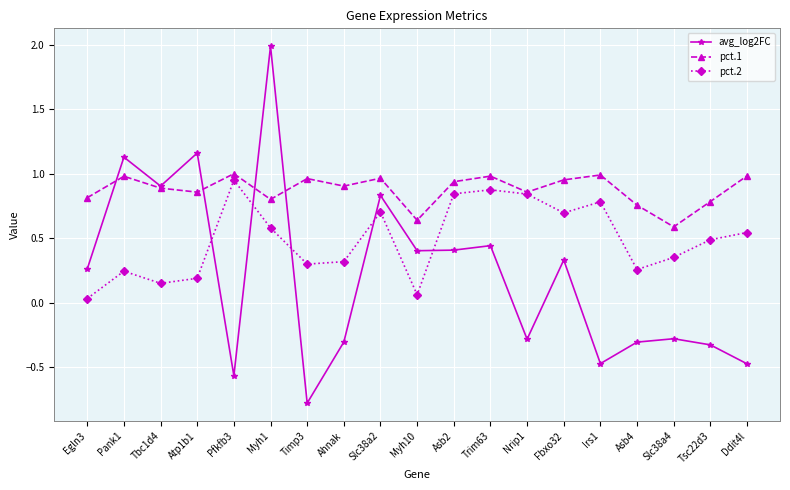

List the series in order of their overall mean, lowest first.

avg_log2FC, pct.2, pct.1